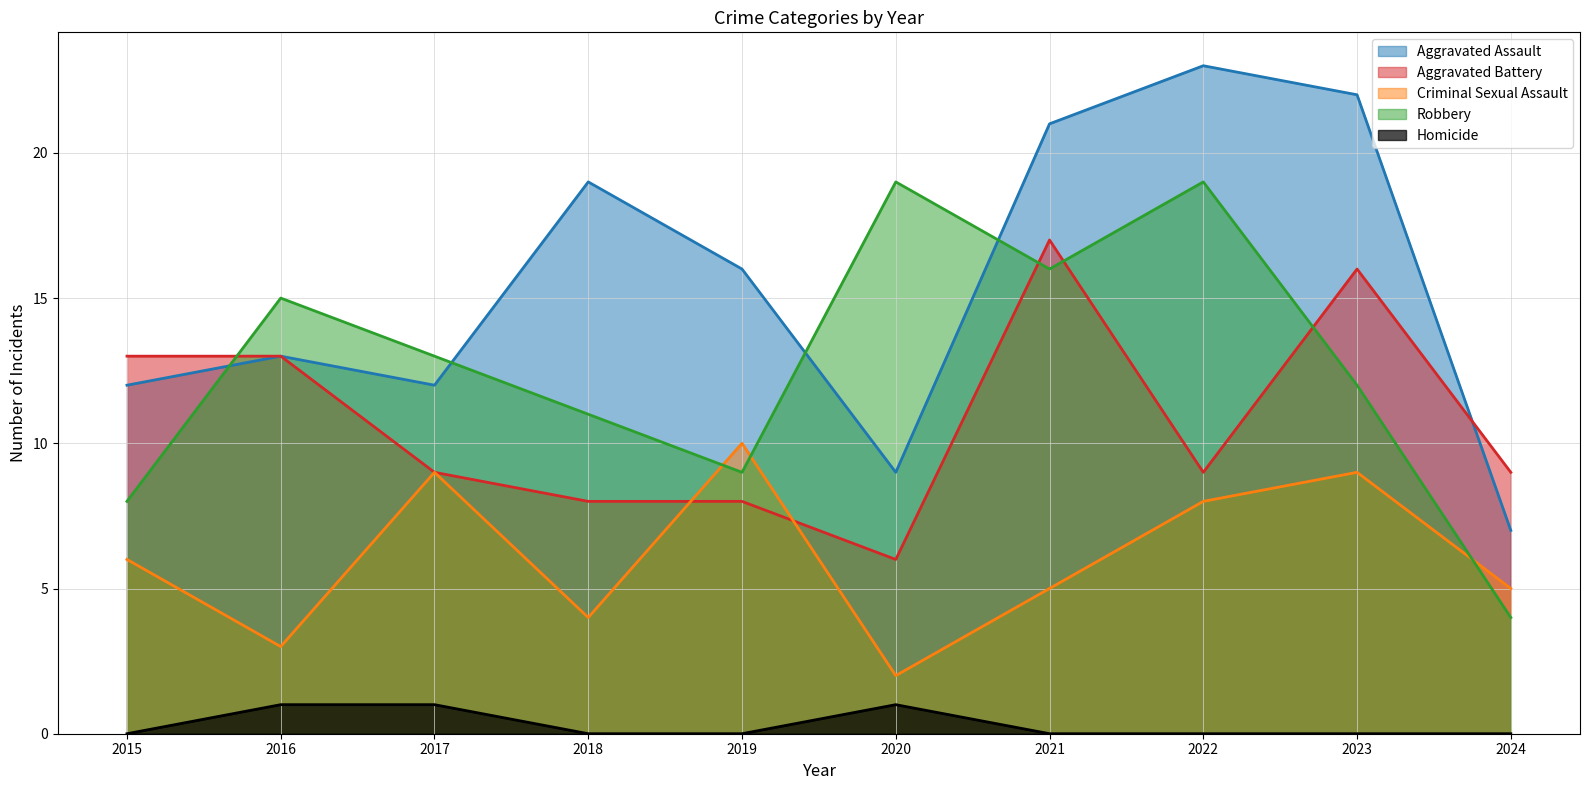

Rank the series by their maximum value, from lowest to highest.

Homicide, Criminal Sexual Assault, Aggravated Battery, Robbery, Aggravated Assault